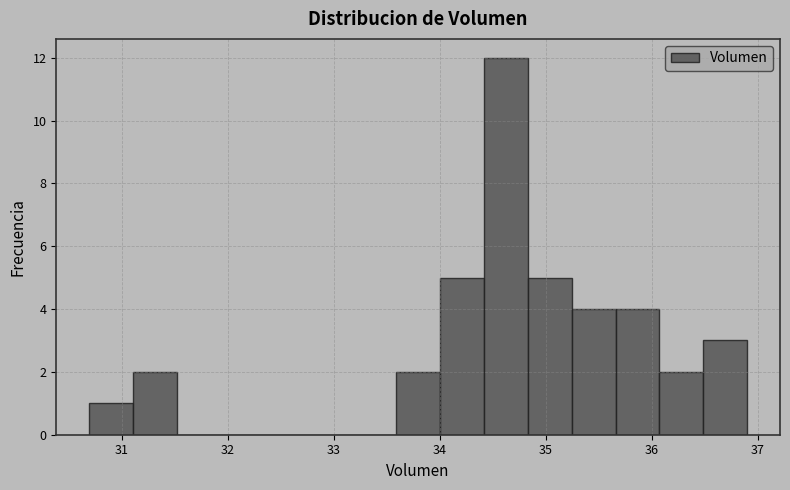

Reading left to right, list every bar in this chart as the range it spans on the x-axis followed by its height. Neither the bar edges nor the heights are printed on the chart, so give them approximately, as read against the axes.

30.7 to 31.1: 1
31.1 to 31.5: 2
31.5 to 31.9: 0
31.9 to 32.3: 0
32.3 to 32.8: 0
32.8 to 33.2: 0
33.2 to 33.6: 0
33.6 to 34.0: 2
34.0 to 34.4: 5
34.4 to 34.8: 12
34.8 to 35.2: 5
35.2 to 35.7: 4
35.7 to 36.1: 4
36.1 to 36.5: 2
36.5 to 36.9: 3